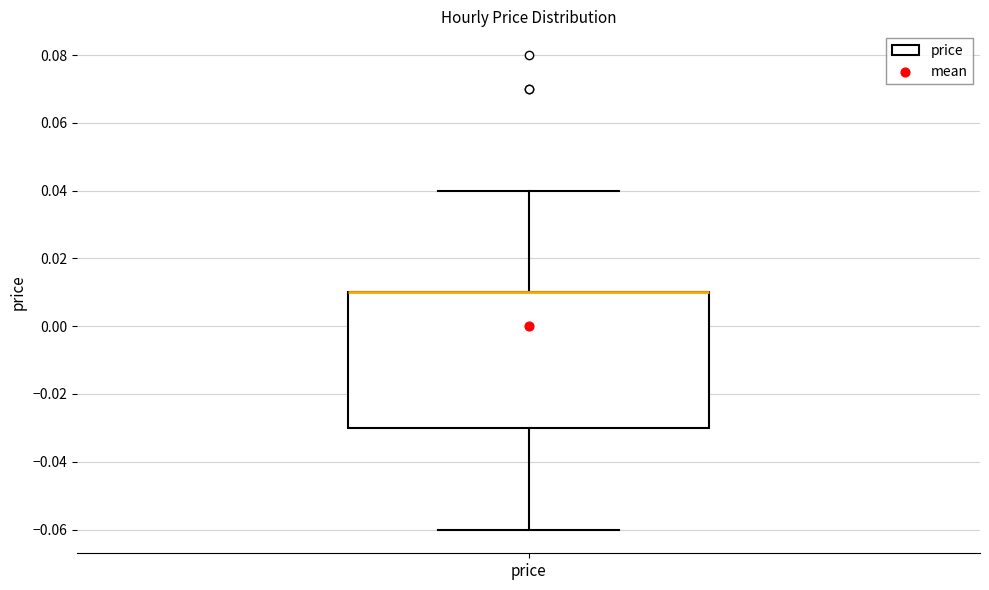

Where is the lower edge of the box for price on the y-axis? The values are not printed on the chart, so give them approximately, as read against the axis.

-0.03